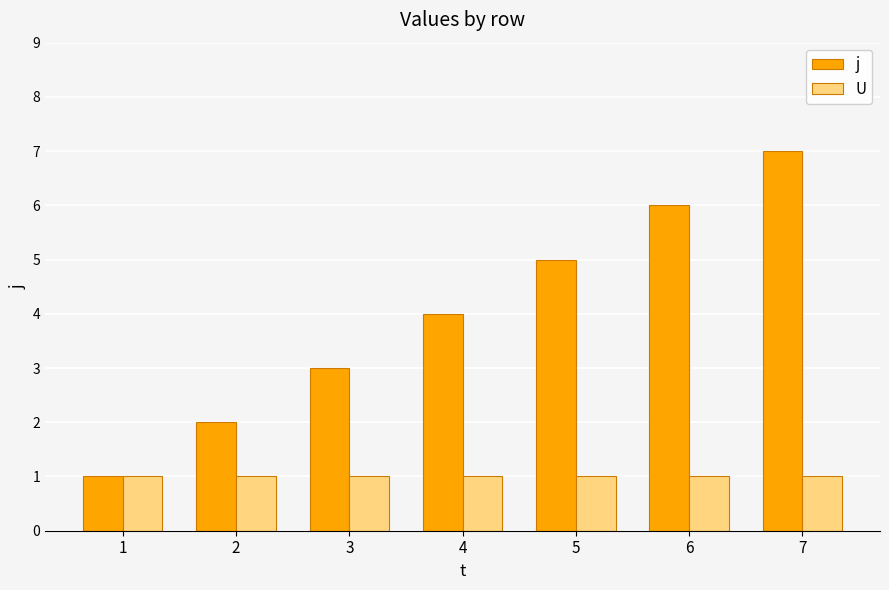

What is the sum of the j values at 7 and 6?

13